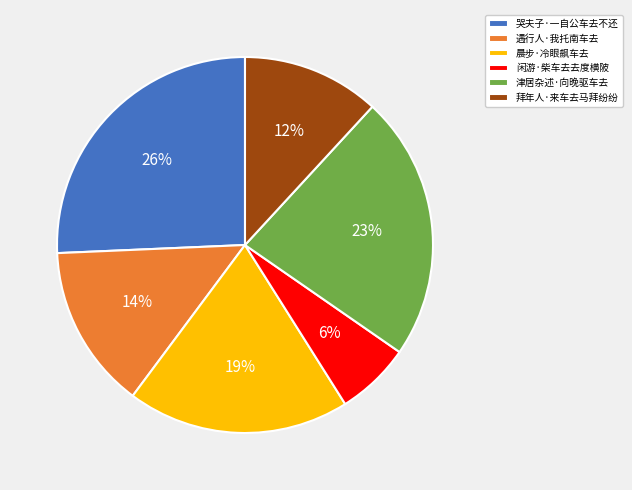

How many segments does this pie chart have?

6